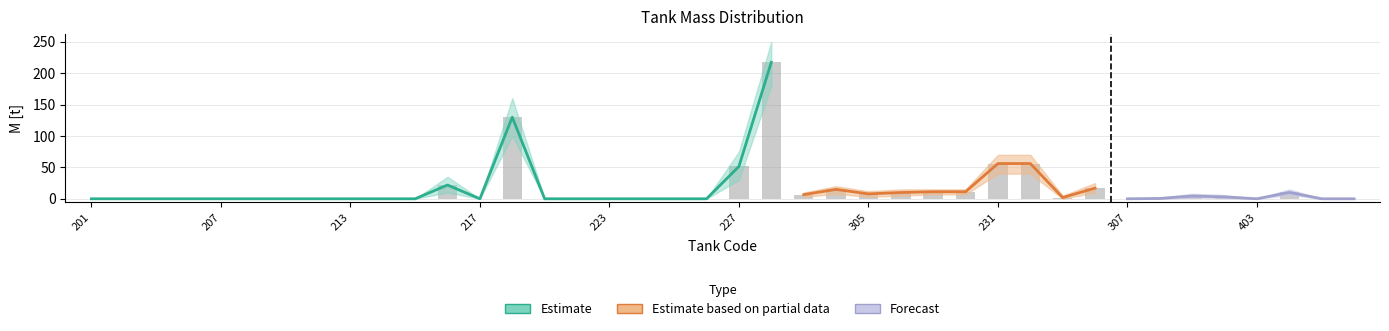

What is the difference between the M_upper values at 223 and 227?

75.0